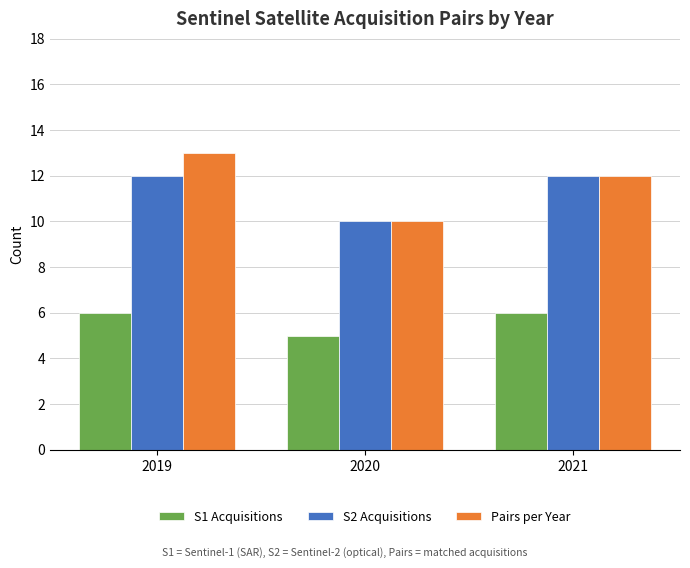

What is the approximate value of Pairs per Year at 2019?

13